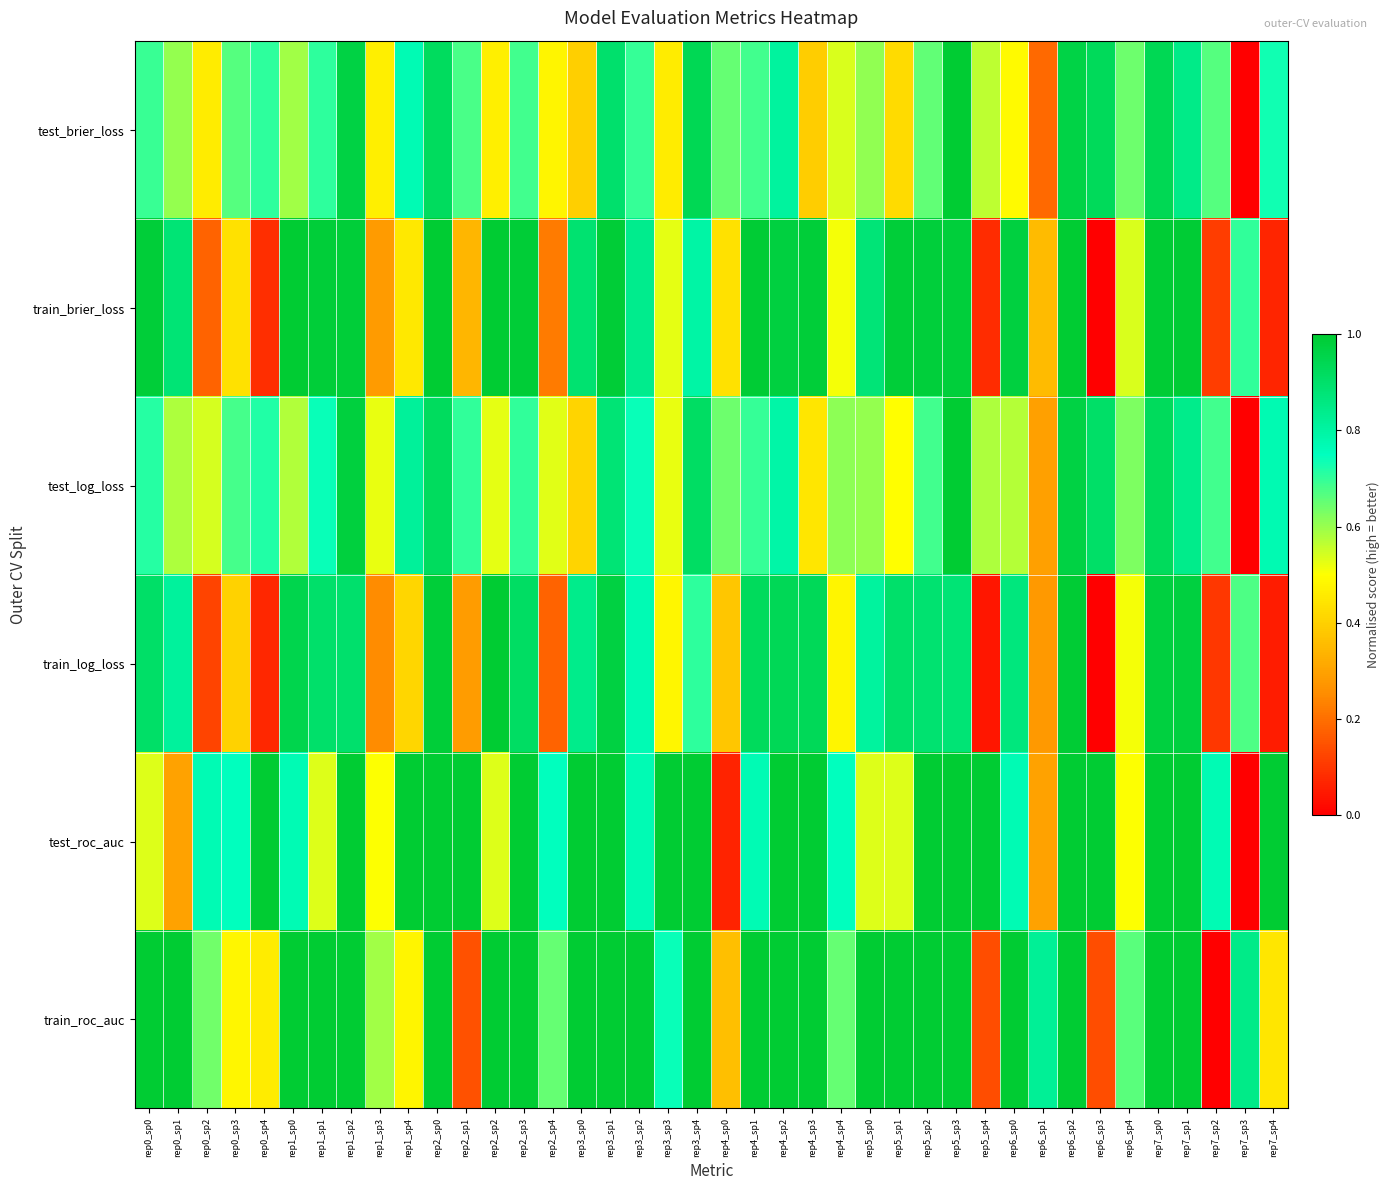

Between rep4_sp2 and rep3_sp2, which is larger?

rep4_sp2